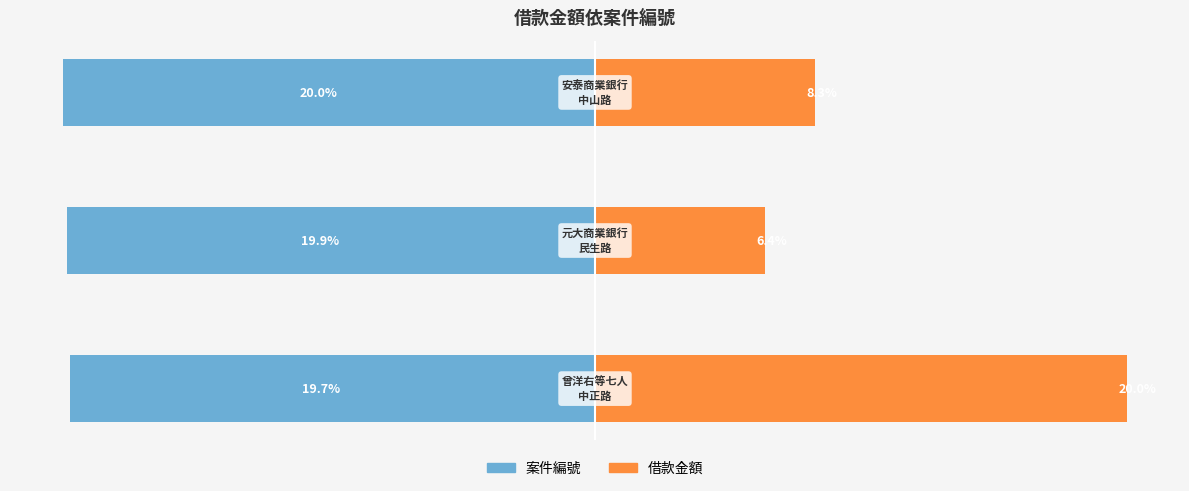

True or false: 借款金額 has a value of 13.3 at −25.

False